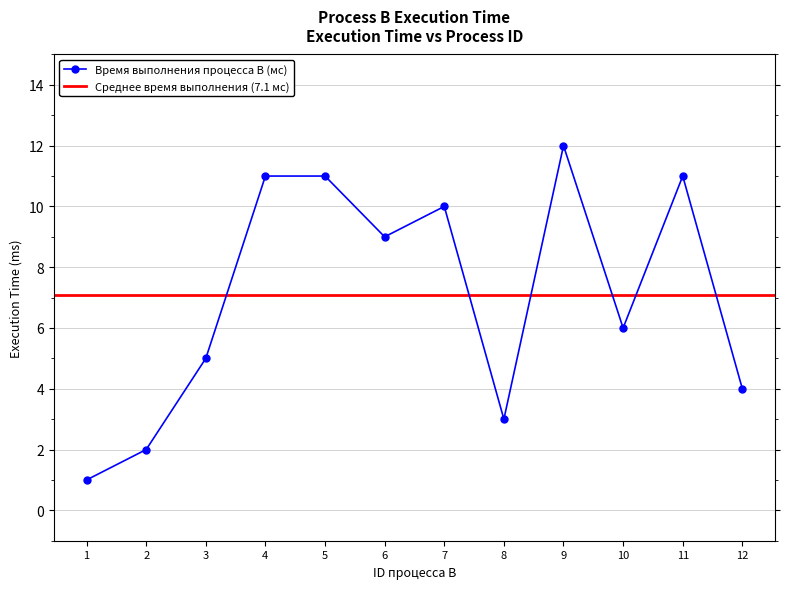

Rank the categories by value from lowest to highest.

1, 2, 8, 12, 3, 10, 6, 7, 4, 5, 11, 9